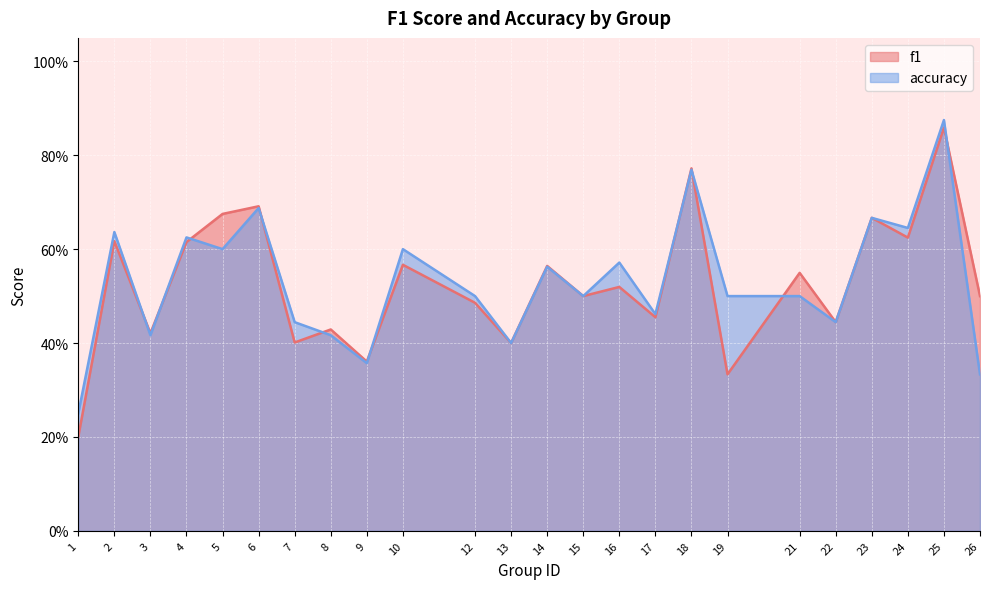

Between 3 and 6, which series saw the biggest shift?

accuracy